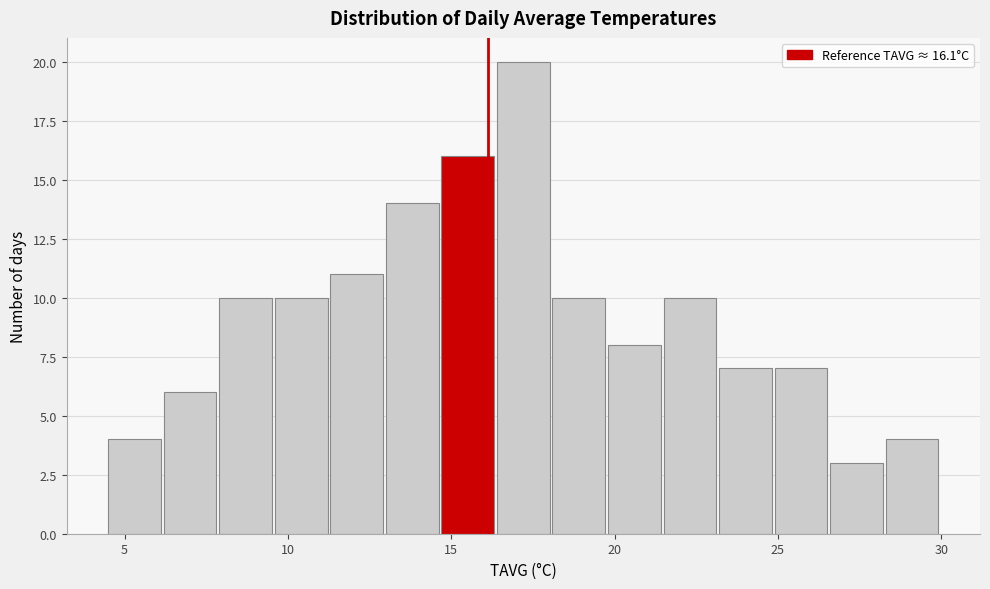

Around what value on the x-axis is the tallest bar? Give the approximate position of its centre, as read against the axis.

17.0